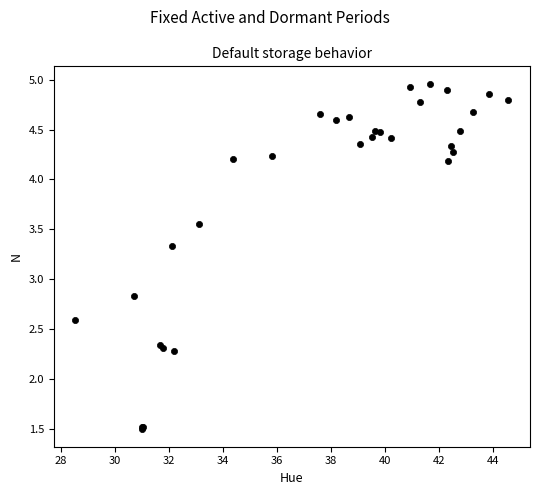

What Y value in the scatter plot is closest to 3?

2.8